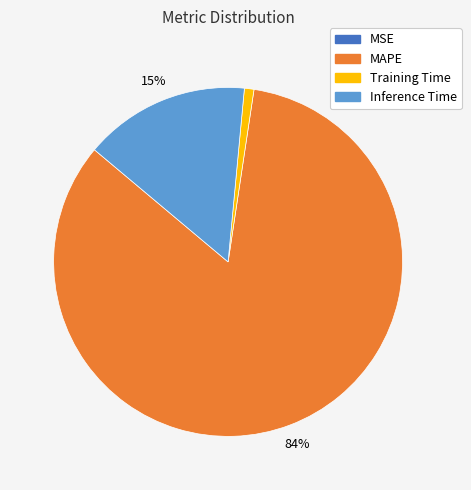

Is there any slice that represents more than half of the pie?

Yes